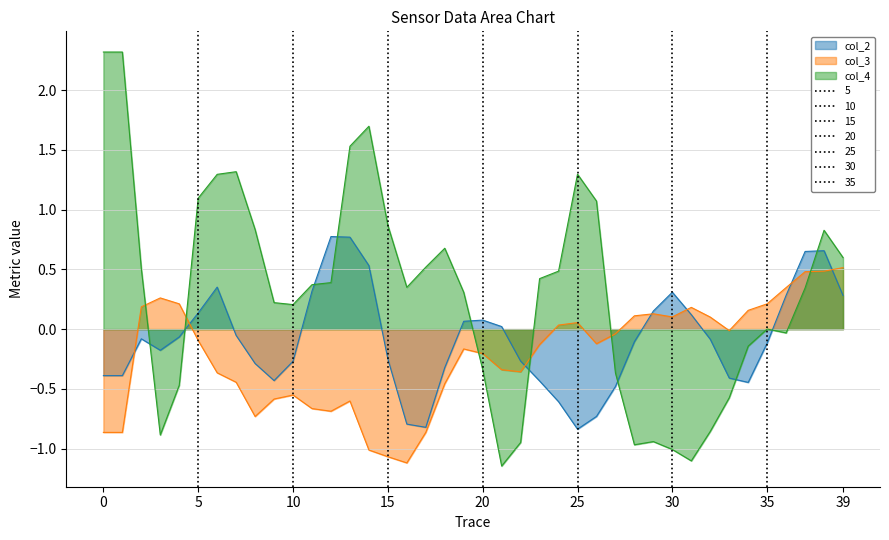

What is the smallest value displayed?

-1.1